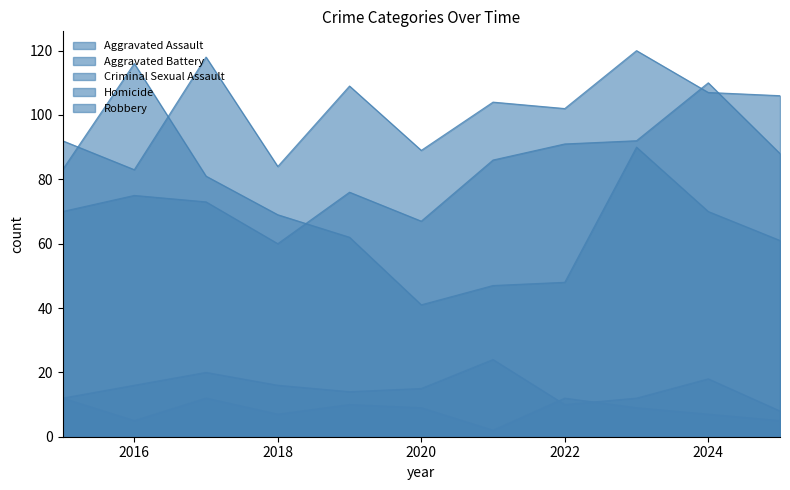

Reading left to right, extract all data points from this chart.

Aggravated Assault: 70	75	73	60	76	67	86	91	92	110	88
Aggravated Battery: 92	83	118	84	109	89	104	102	120	107	106
Criminal Sexual Assault: 12	16	20	16	14	15	24	10	12	18	8
Homicide: 12	5	12	7	10	9	2	12	9	7	5
Robbery: 83	116	81	69	62	41	47	48	90	70	61